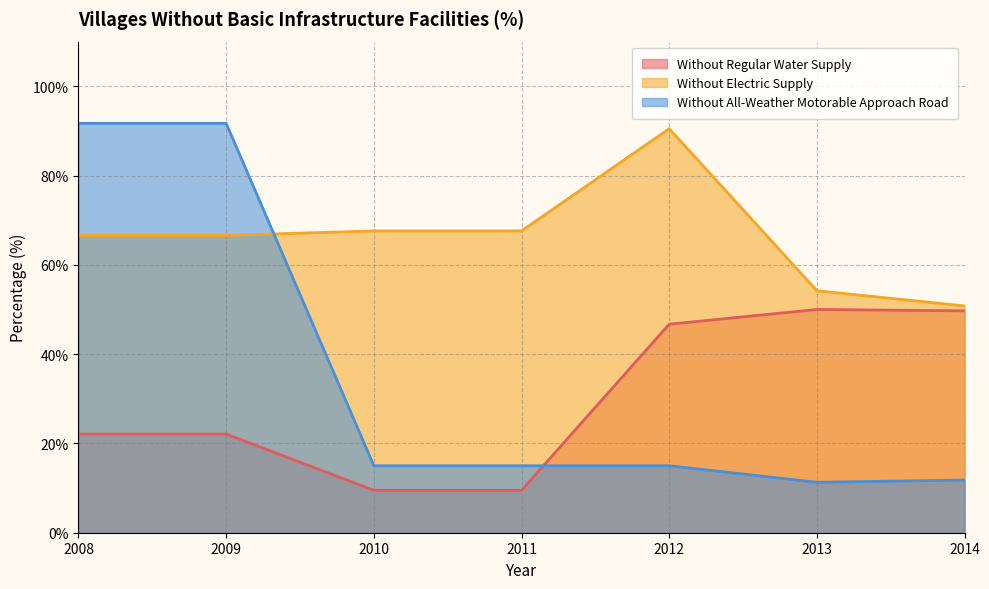

Rank the series by their maximum value, from lowest to highest.

Without Regular Water Supply, Without Electric Supply, Without All-Weather Motorable Approach Road